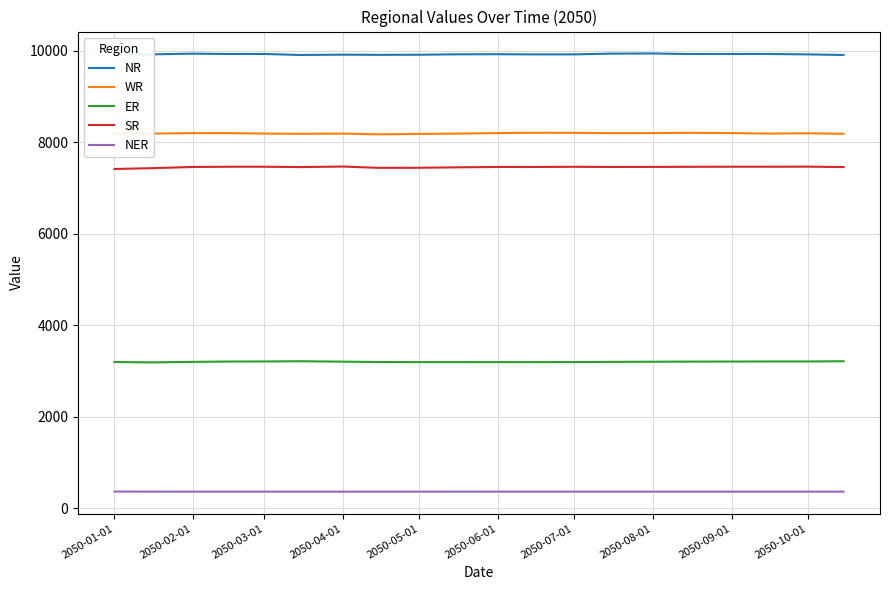

True or false: ER and WR intersect in this chart.

False